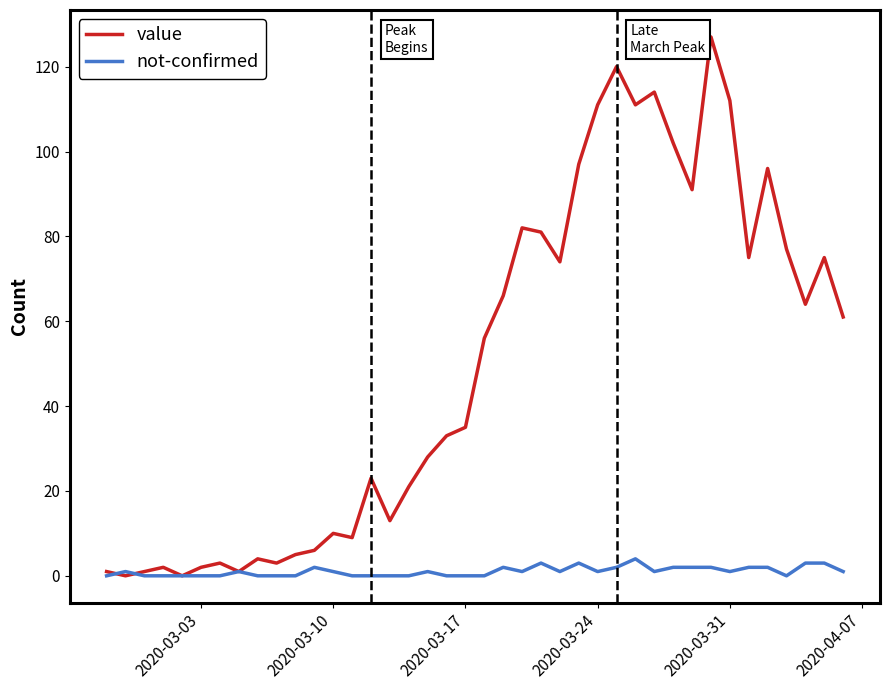

What is the maximum value for value?

127